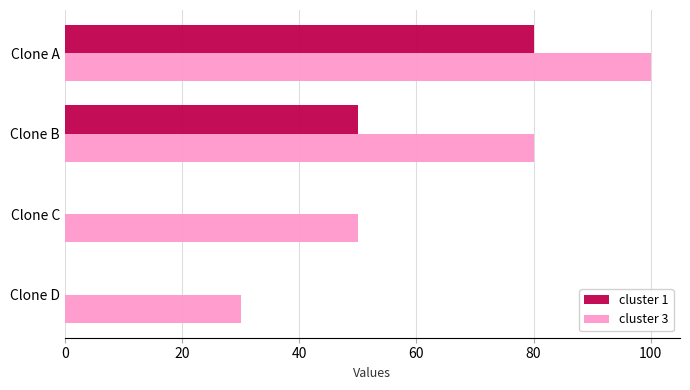

What are all the series names shown in the legend?

cluster 1, cluster 3